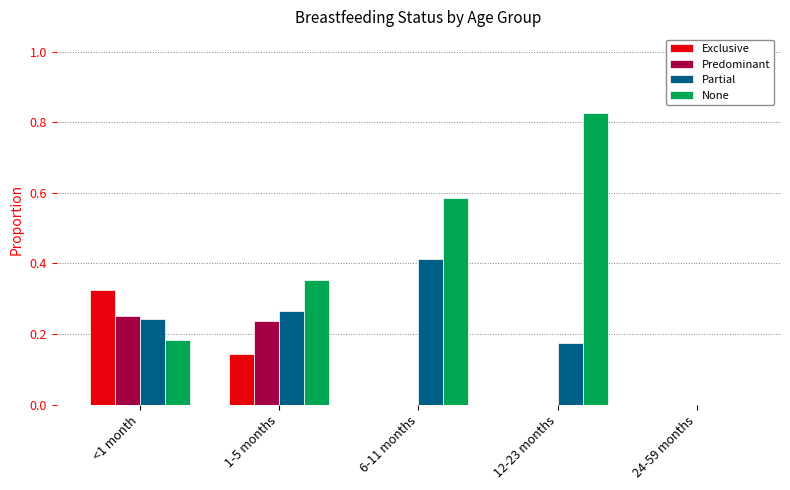

The Predominant series shows 0.1 at 6-11 months. True or false?

False